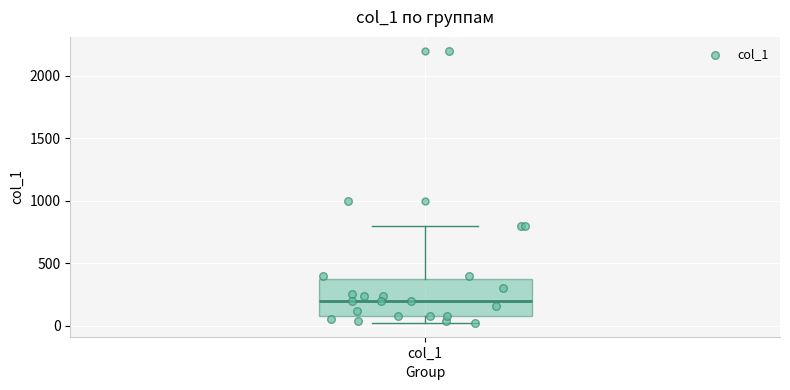

Read this box plot against the y-axis: the position of the median line, the range covered by the box, and the ends of both whiskers. The values are not printed on the chart, so give them approximately, as read against the axis.

median 200, box 100 to 400, whiskers 0 to 800